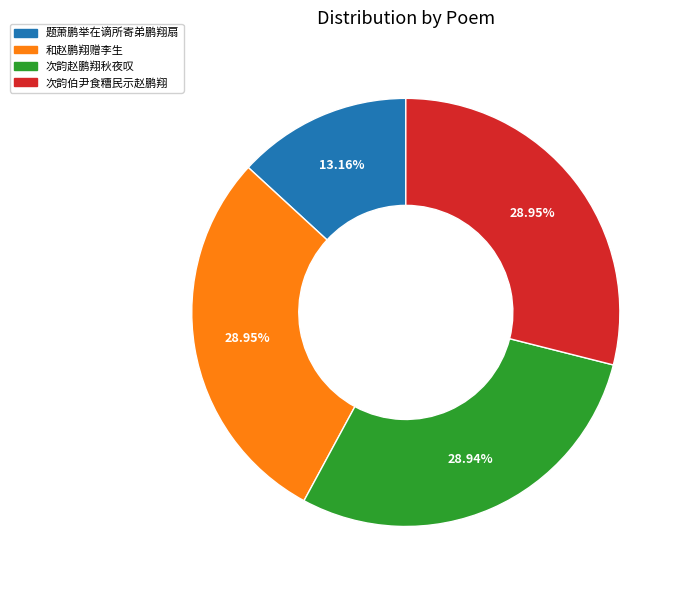

The 题萧鹏举在谪所寄弟鹏翔扇 slice represents 28% of the pie. True or false?

False